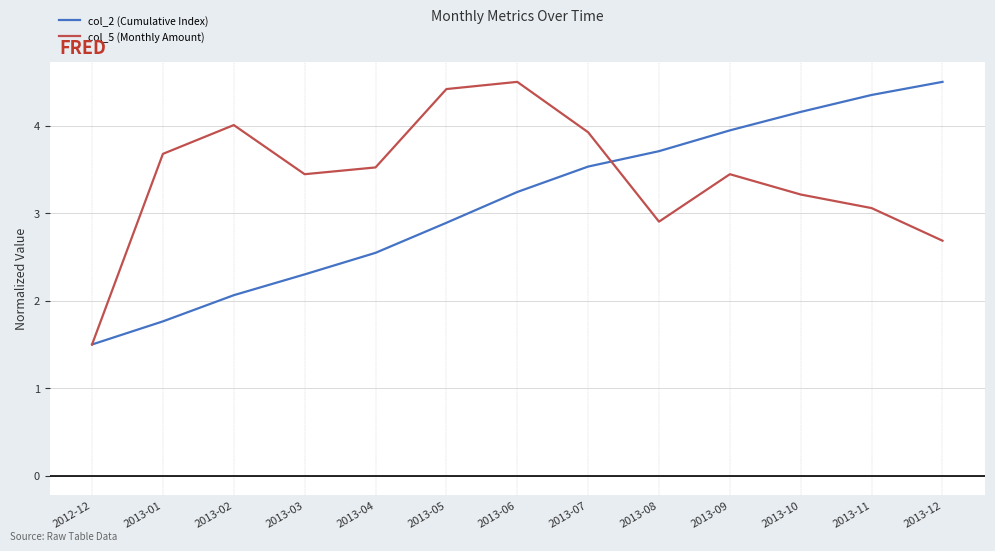

What is the difference between the highest and lowest values at 2013-12?

1.8